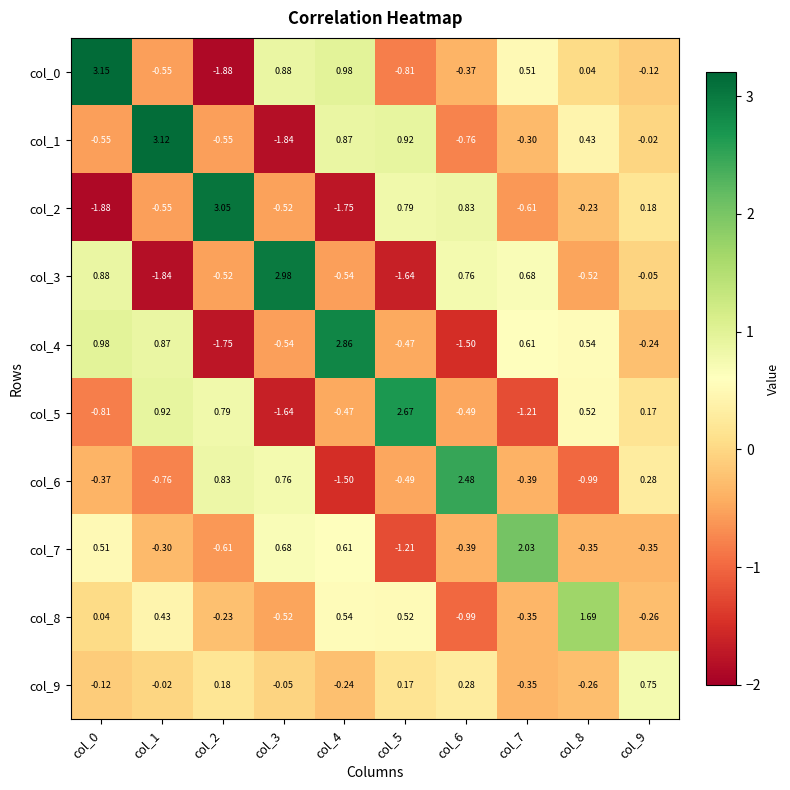

Is the value of col_6 at col_2 greater than the value of col_1 at col_9?

Yes